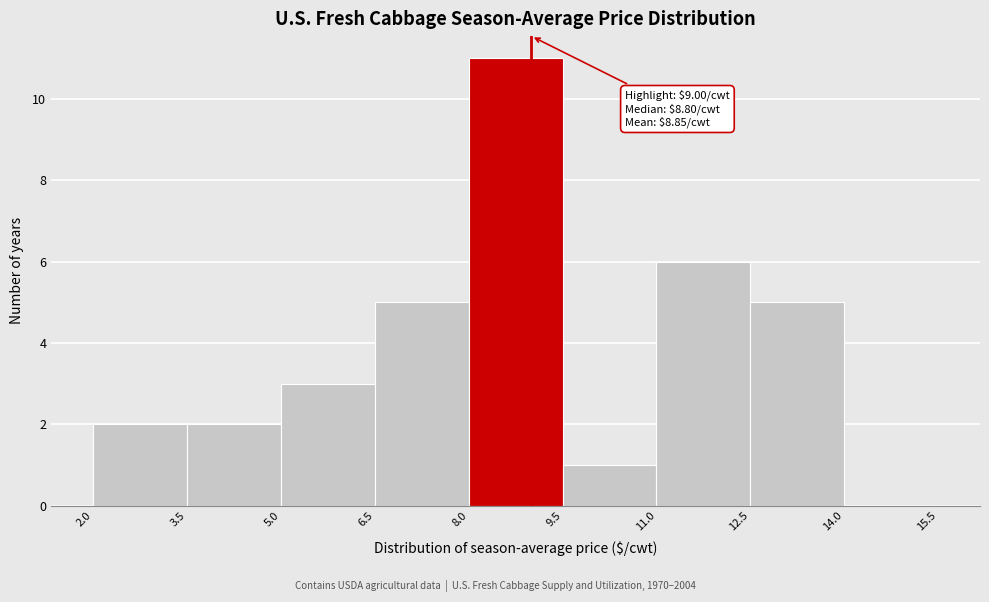

Over which range of the x-axis is the bar tallest?

8.0 to 9.5